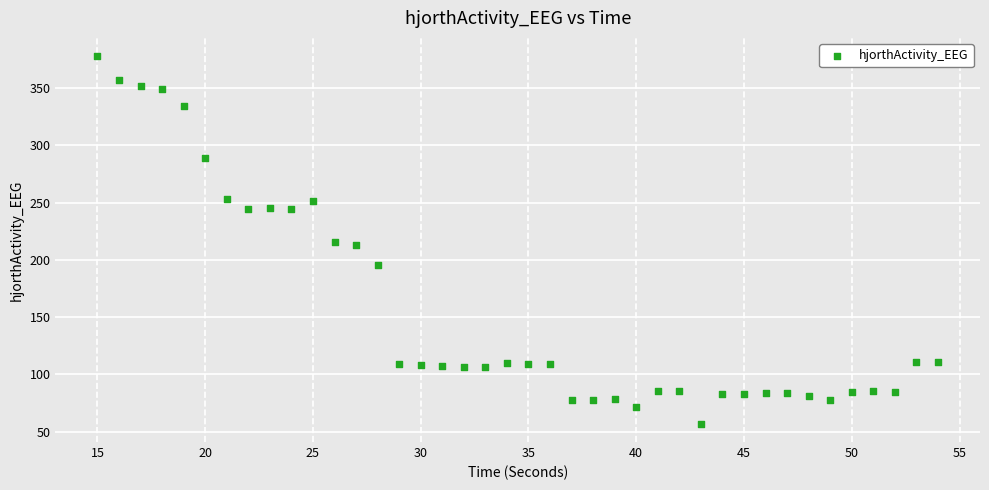

What is the range of X values (max minus min)?

39.0